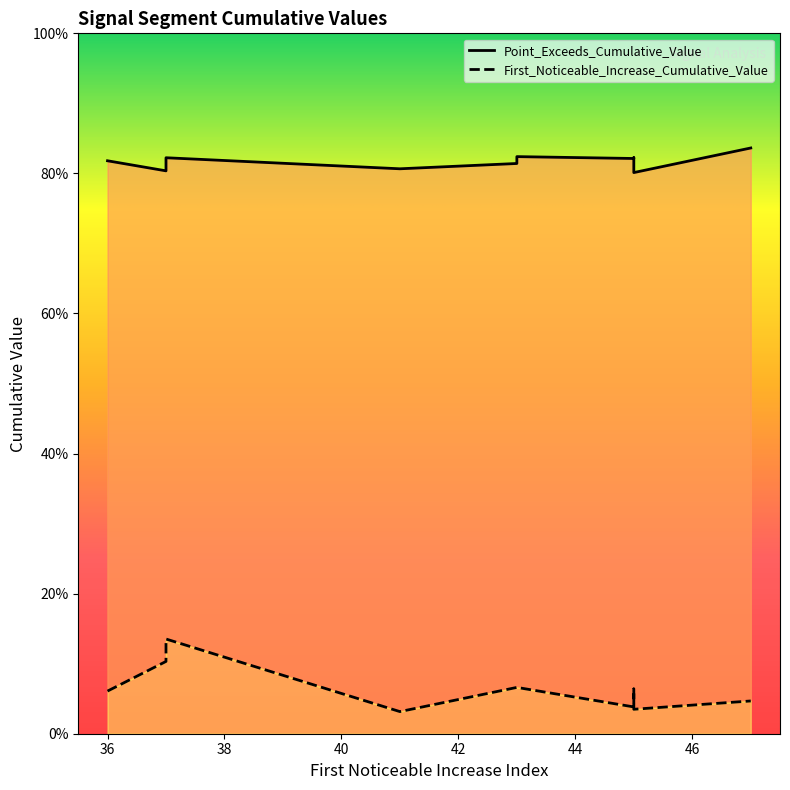

What is the value of the First_Noticeable_Increase_Cumulative_Value point at the 6th from the left?

0.1